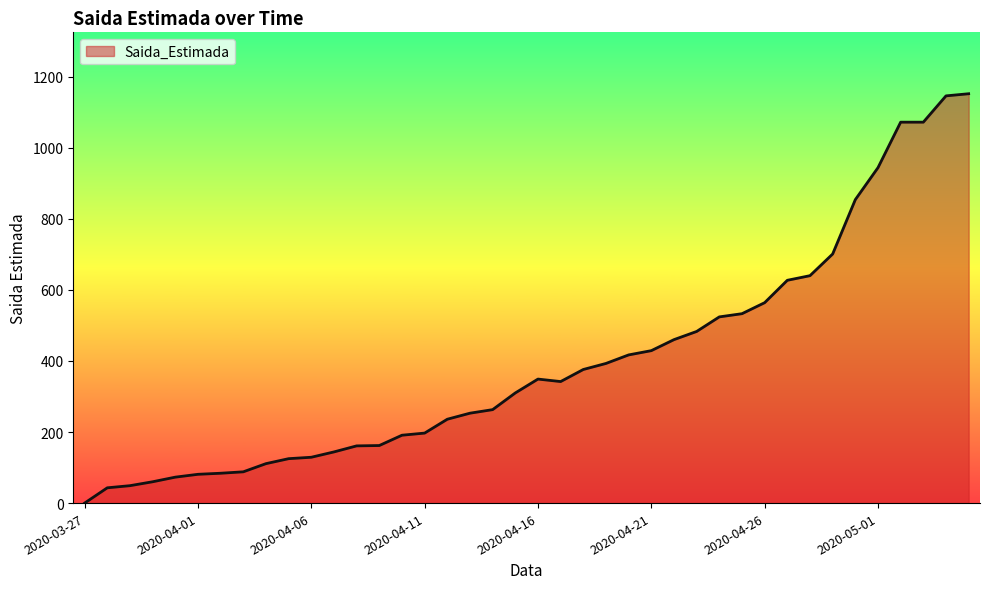

Does the chart have visible grid lines?

No